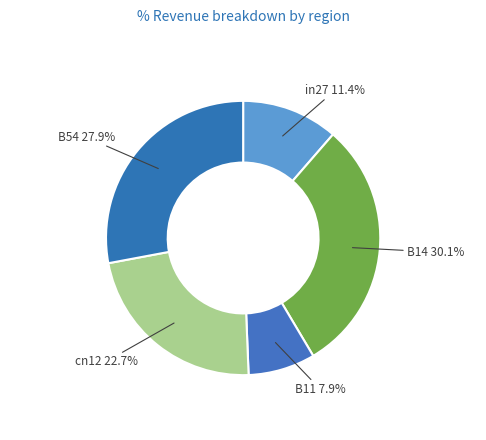

Between cn12 and B11, which is larger?

cn12